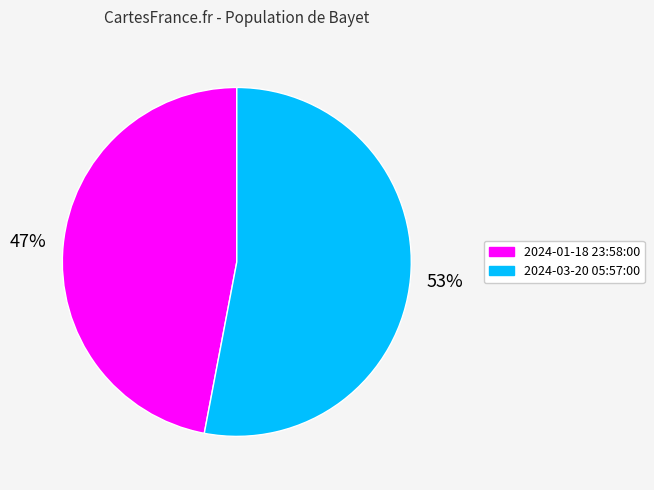

Combined, do 2024-03-20 05:57:00 and 2024-01-18 23:58:00 account for over 50%?

Yes